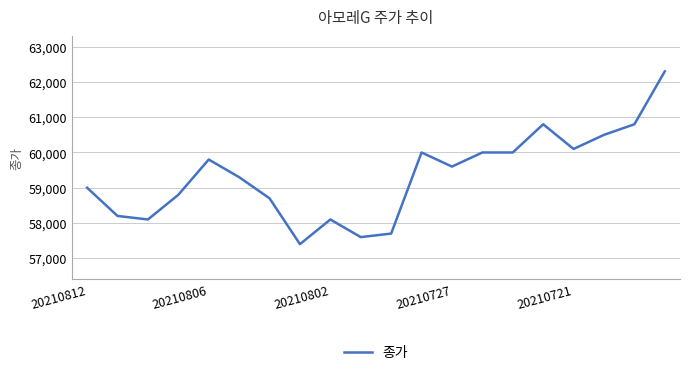

What is the smallest value displayed?

57400